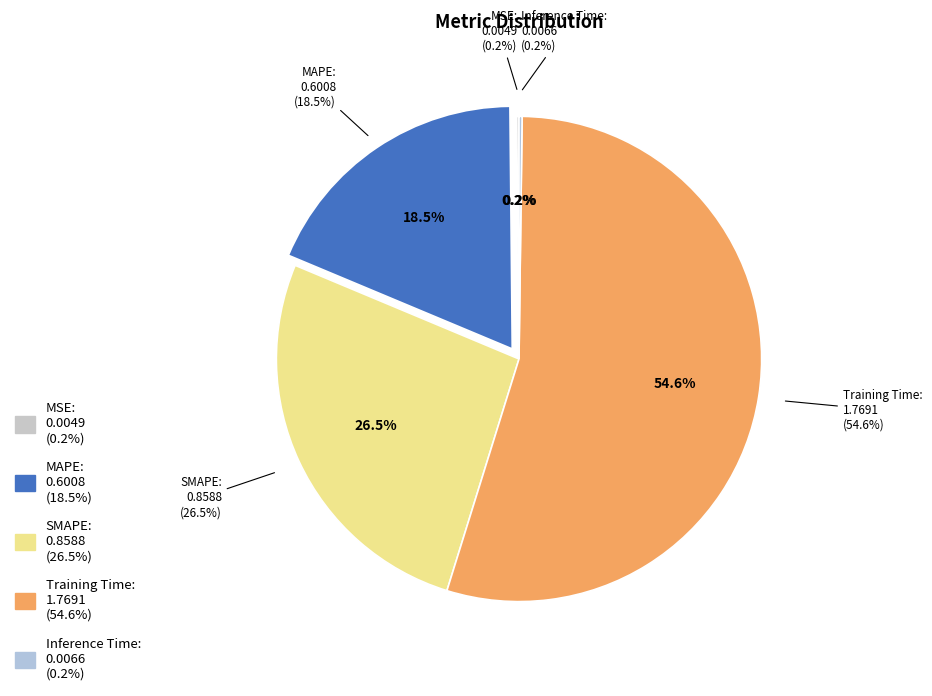

To the nearest percent, what percentage of the pie is MAPE?

19%